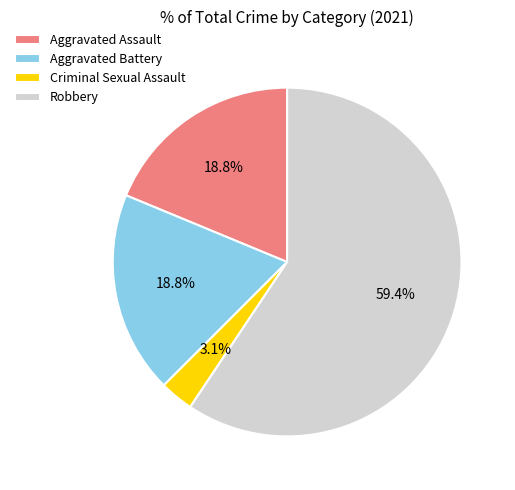

What percentage do Aggravated Assault and Criminal Sexual Assault together represent?

21.9%